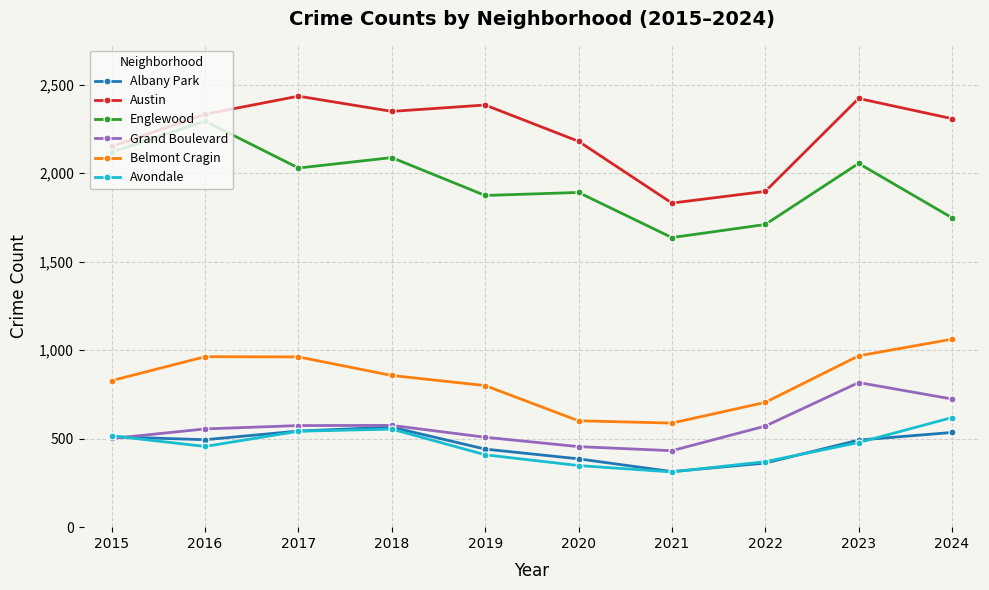

Which series changed the most between 2021 and 2023?

Austin